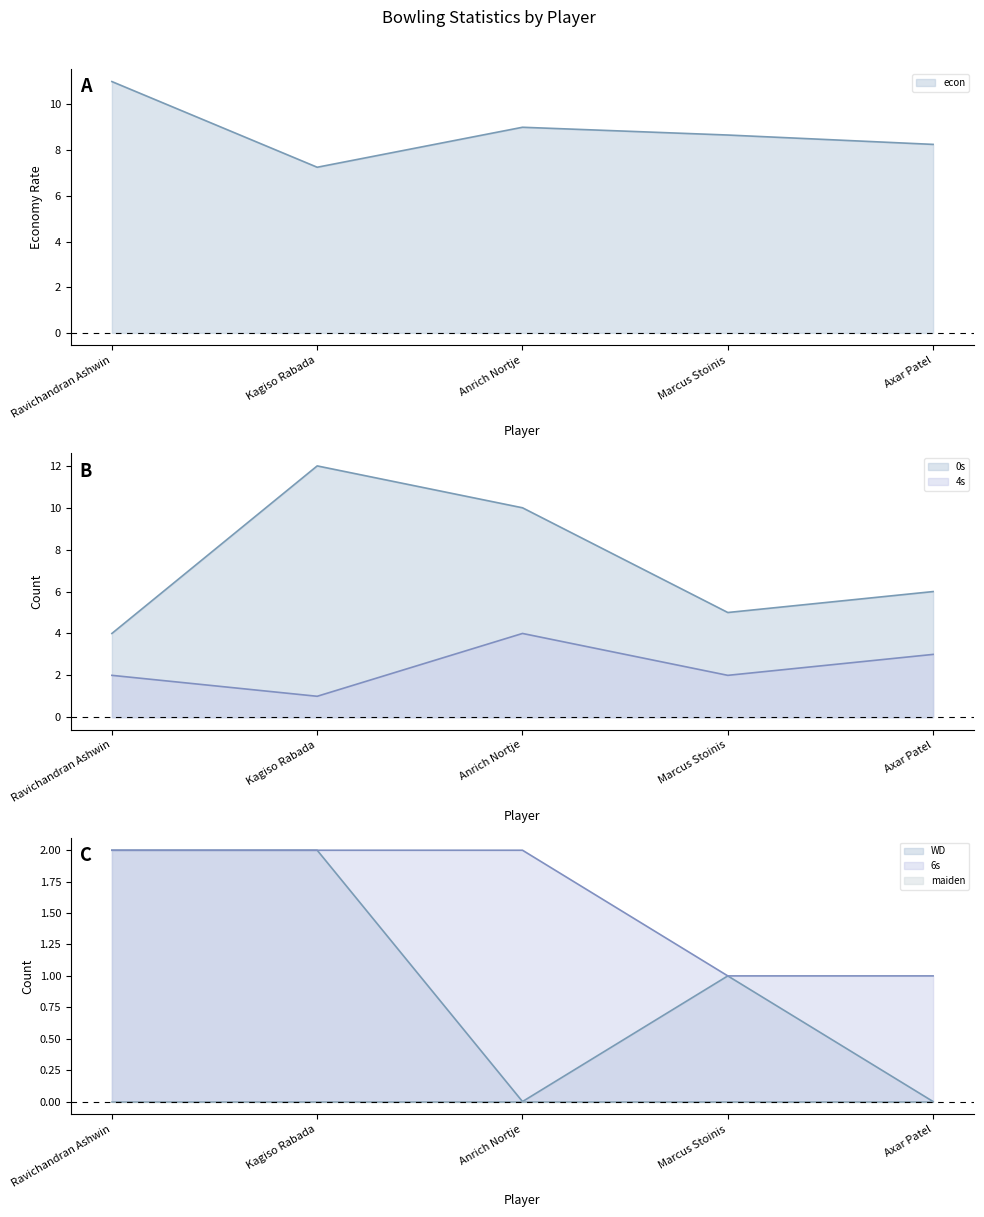

True or false: 6s has more than 2 points higher than both neighbors.

False